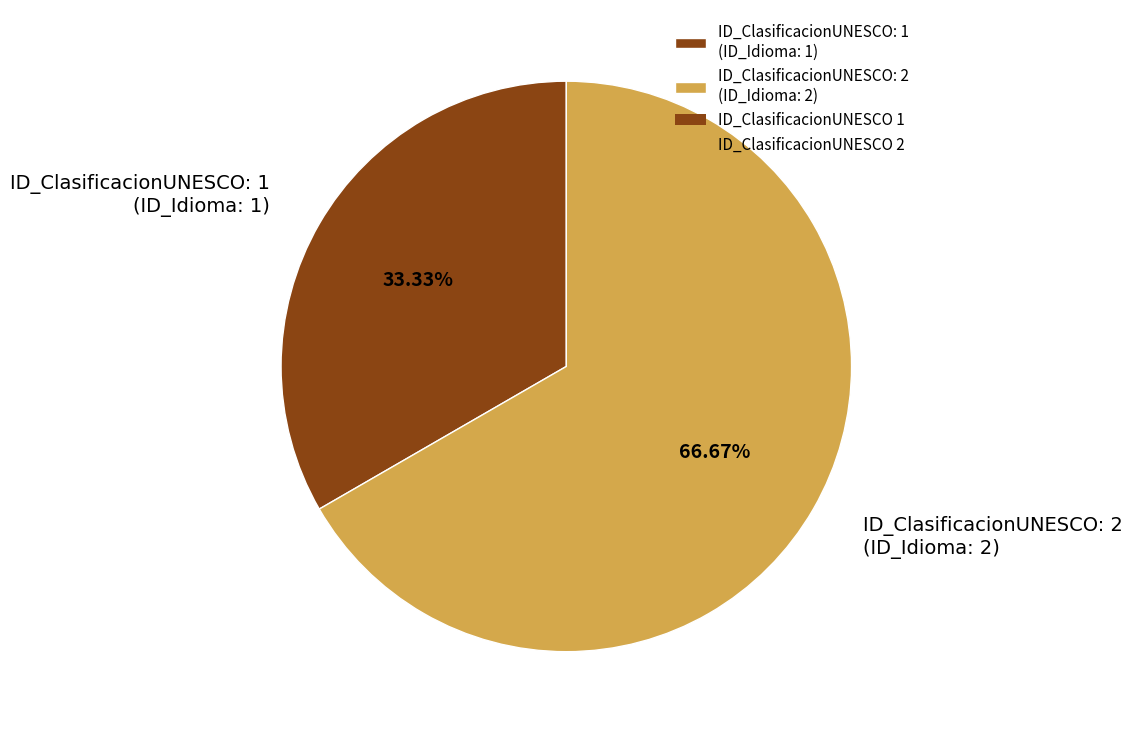

Which has a higher value, ID_ClasificacionUNESCO: 2 (ID_Idioma: 2) or ID_ClasificacionUNESCO: 1 (ID_Idioma: 1)?

ID_ClasificacionUNESCO: 2 (ID_Idioma: 2)